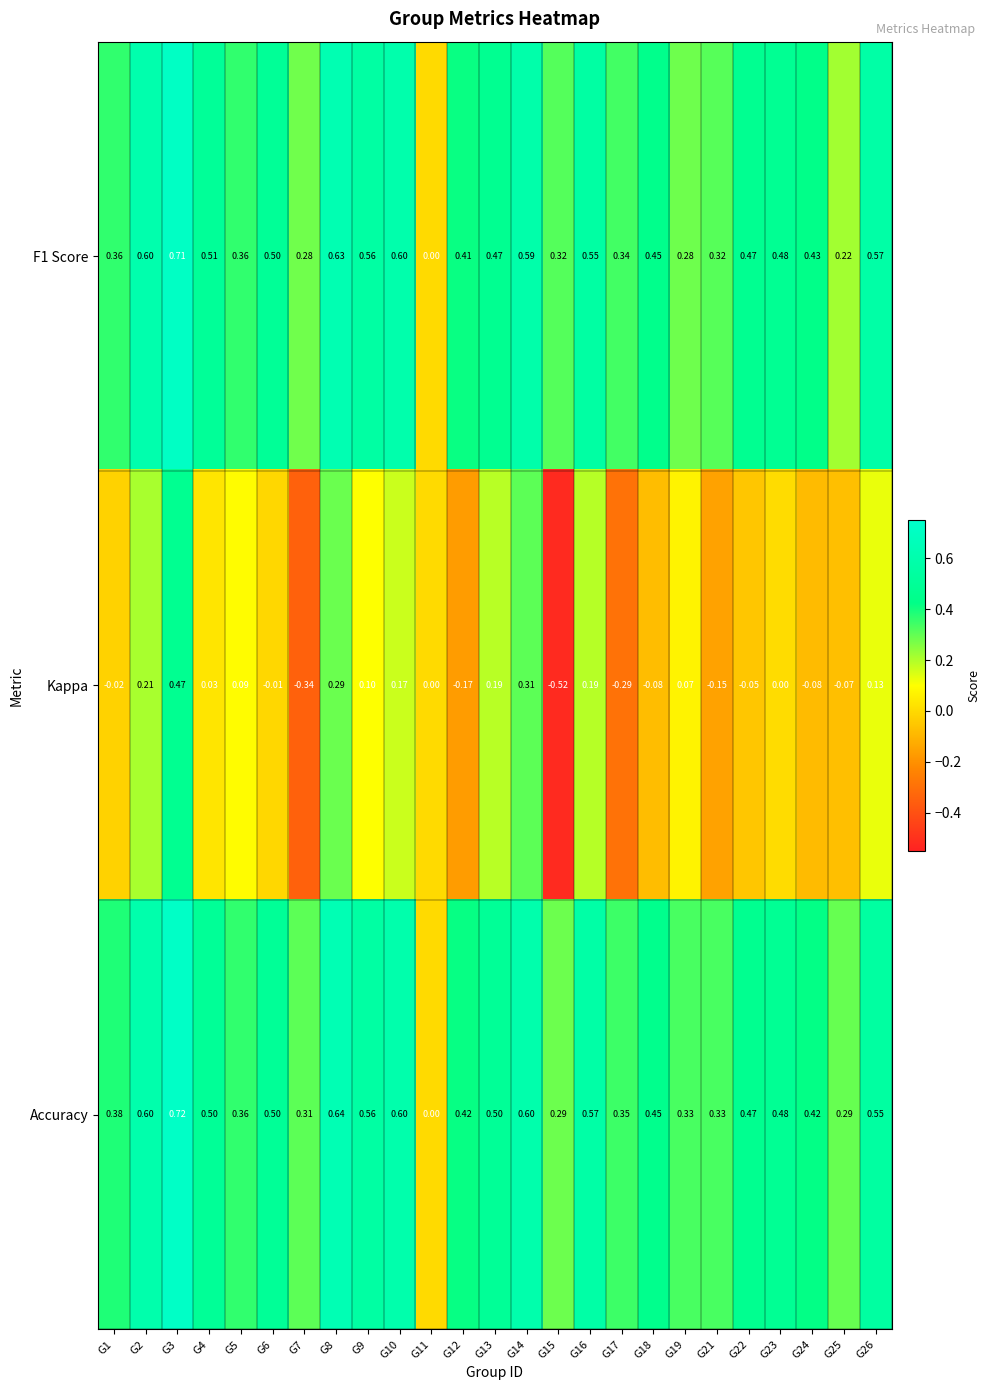

Which series changed the most between G16 and G21?

Kappa